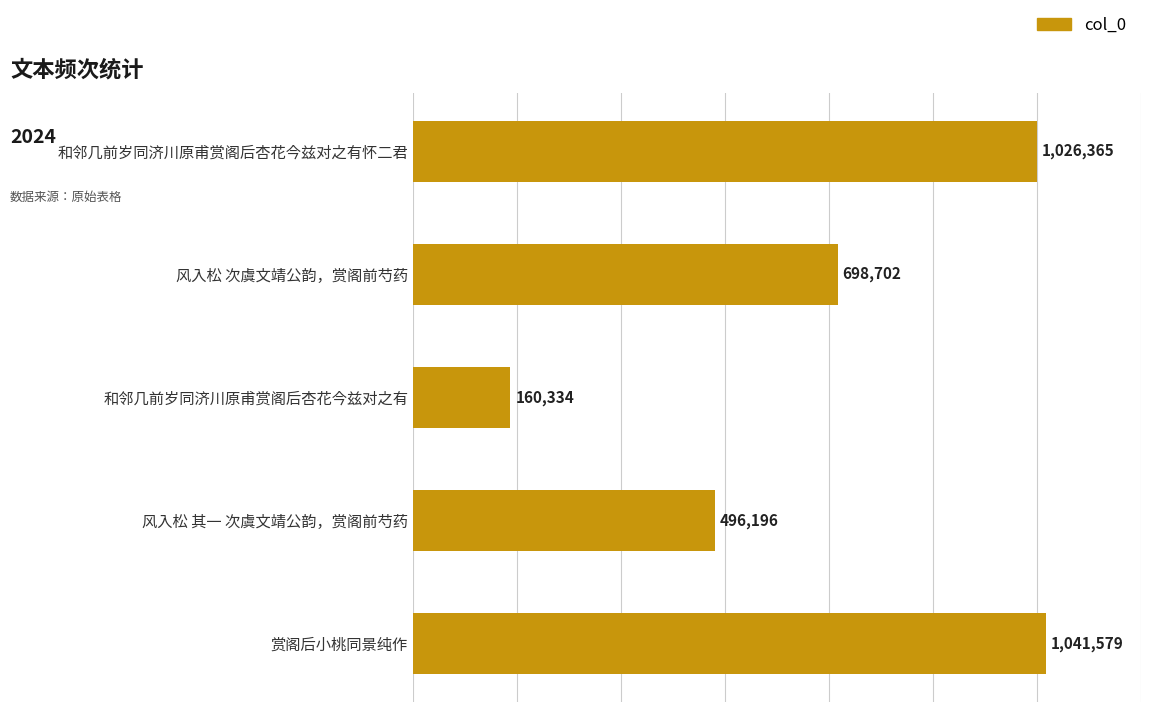

What is the smallest value displayed?

160334